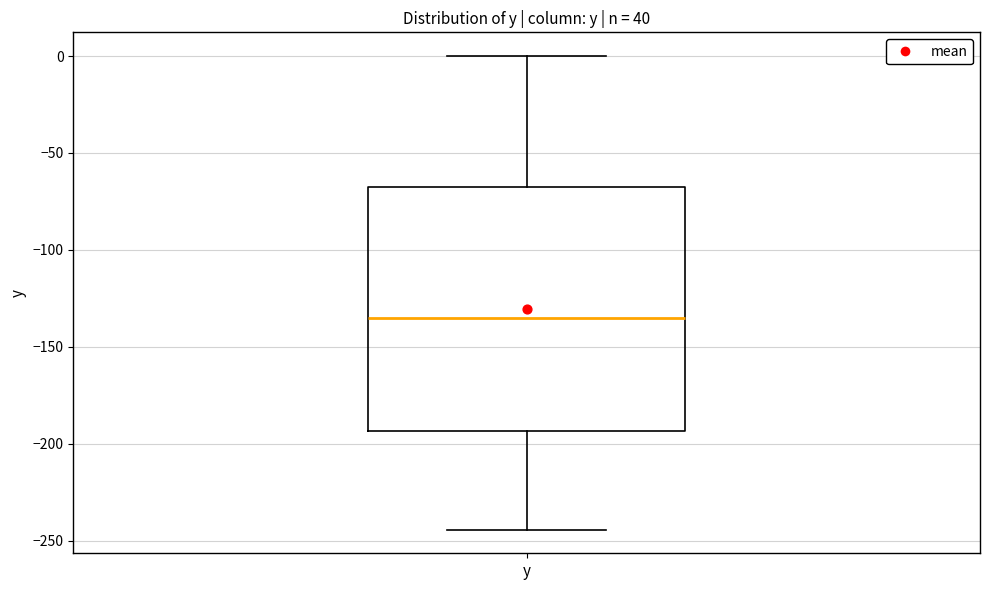

Transcribe this box plot: give where the median line is, the range the box spans, and where the two whiskers end, as read against the y-axis. The values are not printed on the chart, so give them approximately, as read against the axis.

median -135, box -195 to -65, whiskers -245 to 0